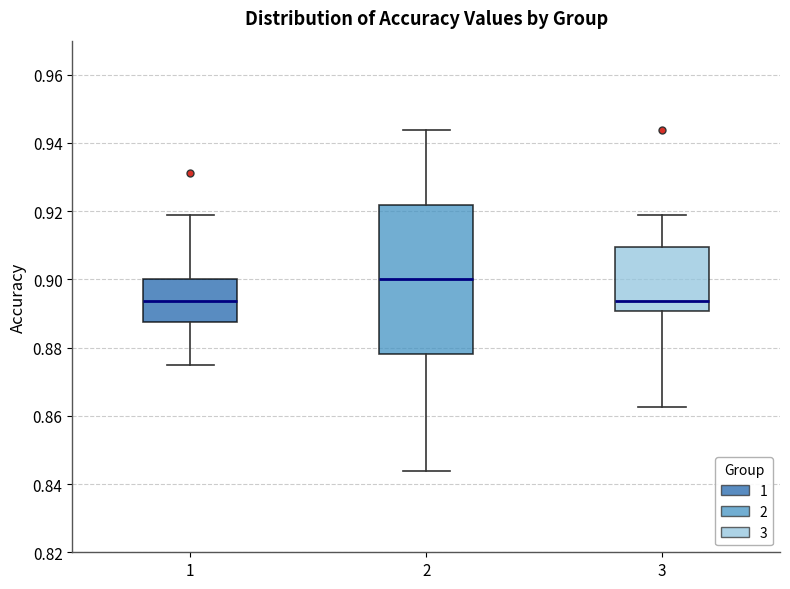

Which box is the tallest, from its lower edge to its upper edge?

2